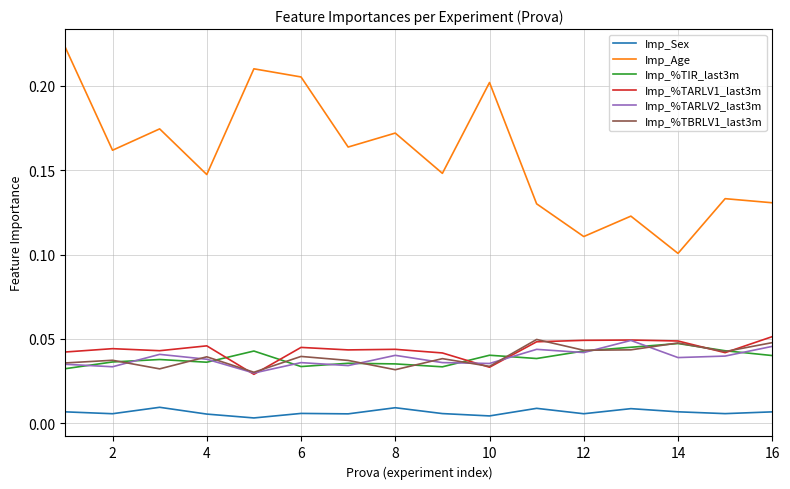

True or false: Imp_%TIR_last3m and Imp_Age intersect in this chart.

False